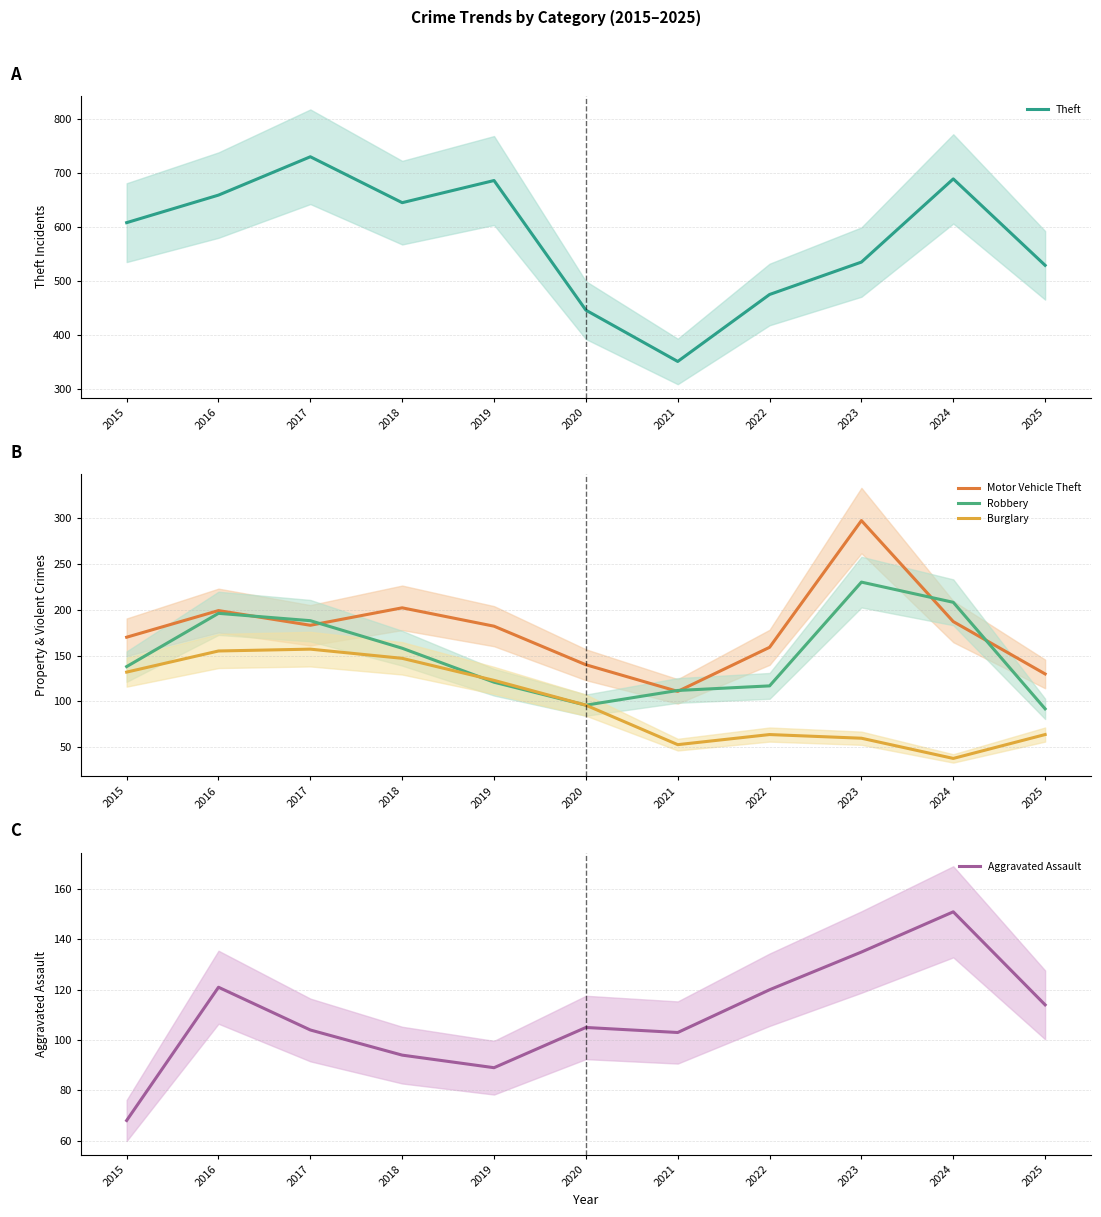

Count the number of categories in the chart.

11